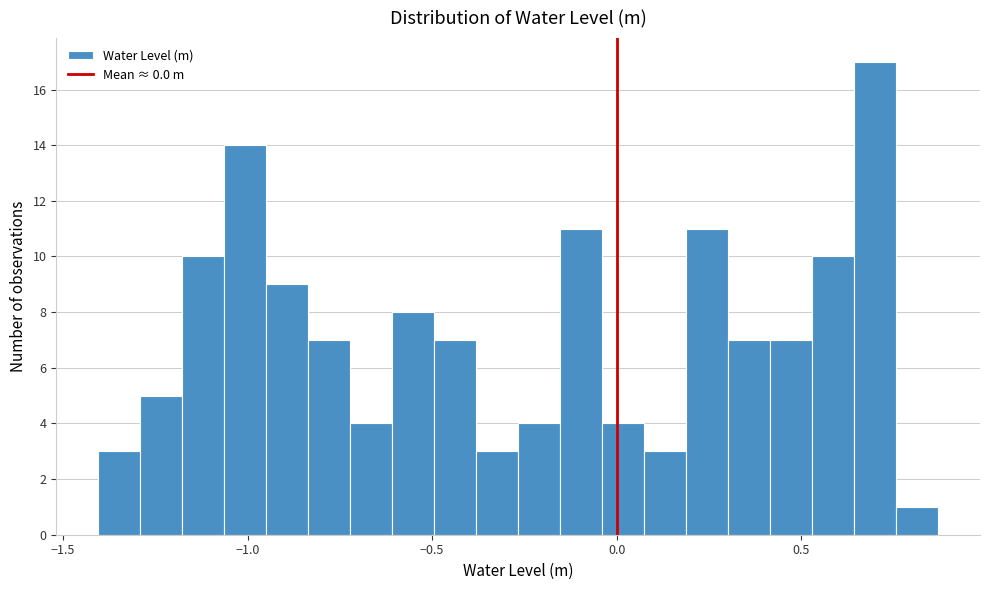

Read against the x-axis, roughly where is the centre of the tallest bar?

0.70